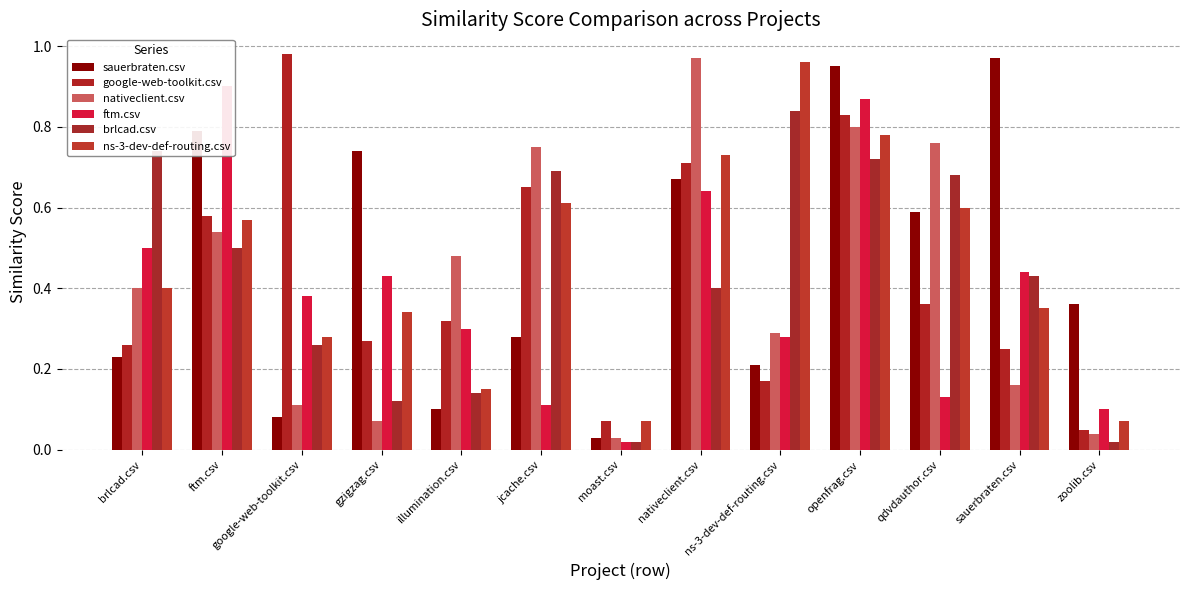

How many data points does each series have?

13